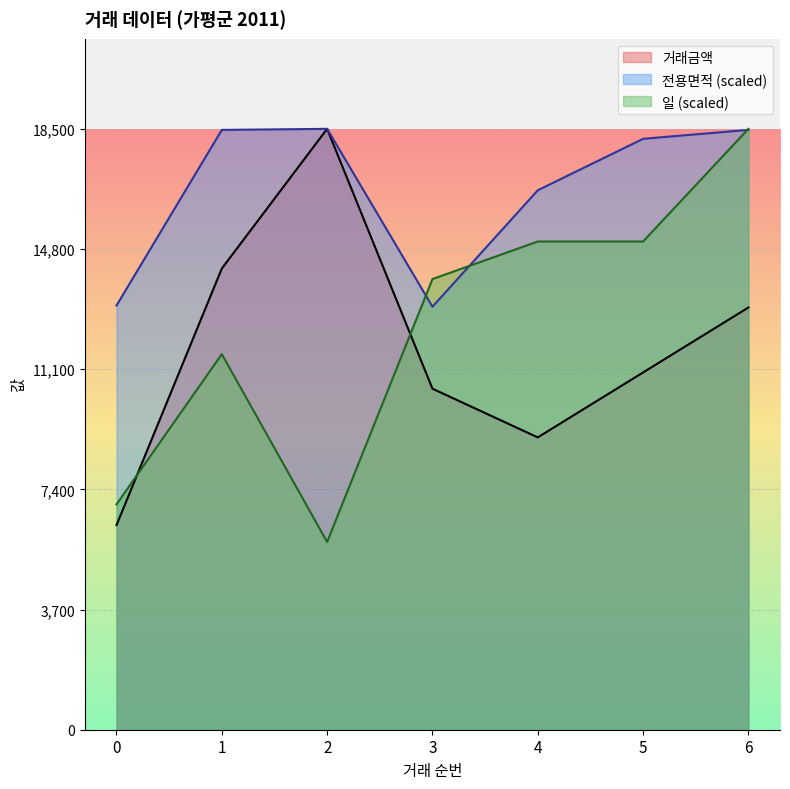

What is the difference between the highest and lowest values at 4?

7608.4